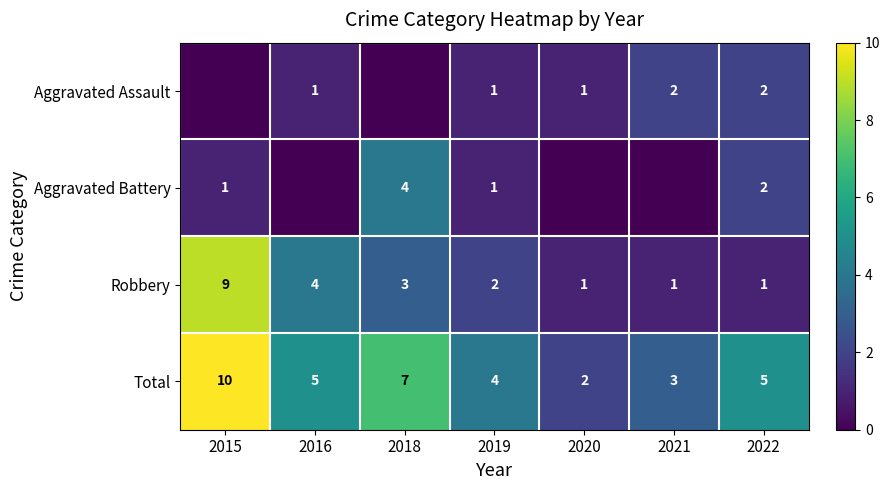

Where does the Total series first go above 5?

2015